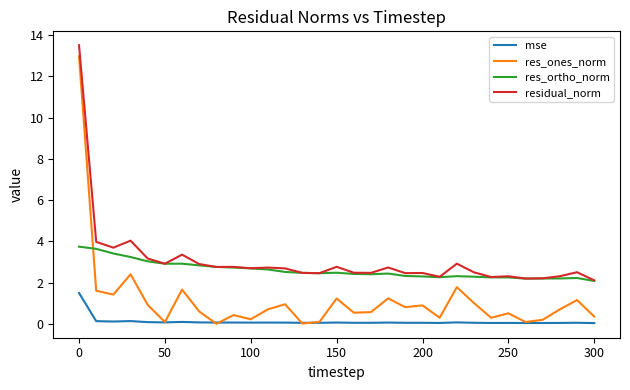

Count the number of categories in the chart.

31